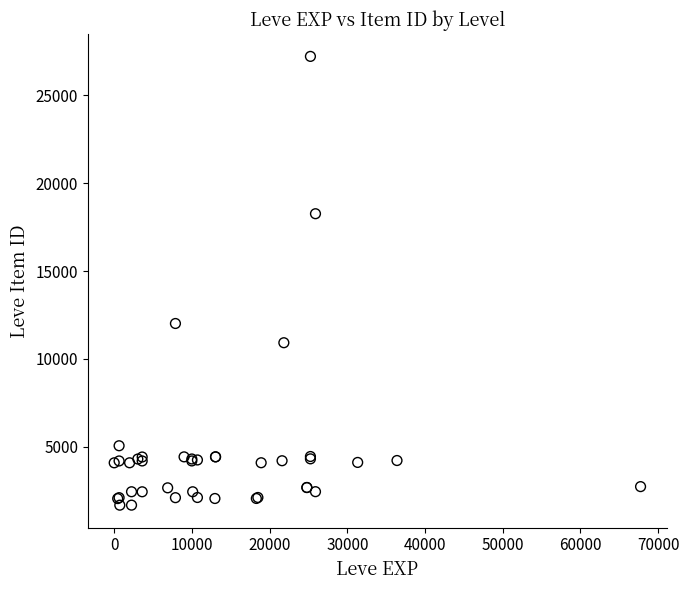

What Y value in the scatter plot is closest to 14448?

12018